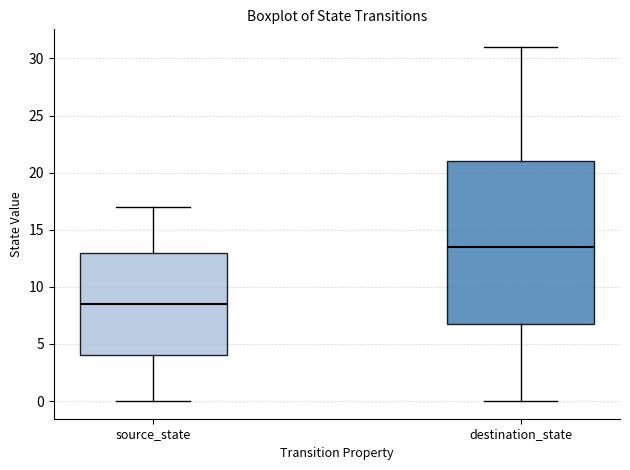

Reading left to right, transcribe this box plot: for each box, give where its median line is, the range the box spans, and where its two whiskers end, as read against the y-axis. The values are not printed on the chart, so give them approximately, as read against the axis.

source_state: median 8.5, box 4.0 to 13.0, whiskers 0.0 to 17.0
destination_state: median 13.5, box 7.0 to 21.0, whiskers 0.0 to 31.0